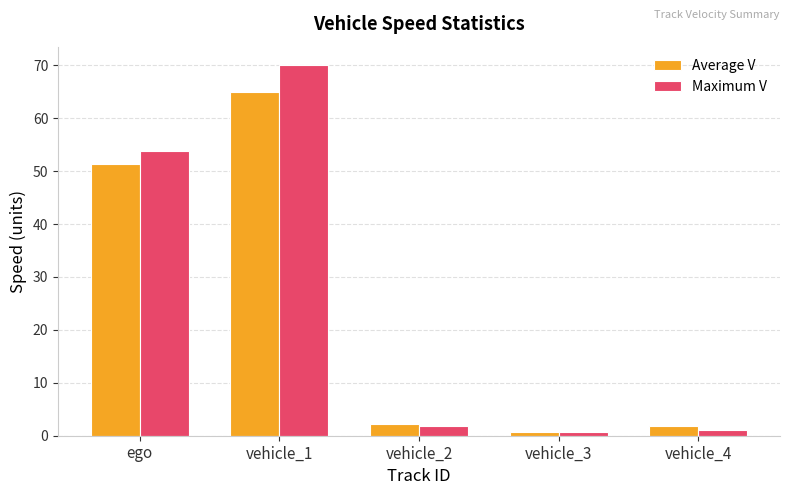

What is the total value across all series at vehicle_4?

3.0